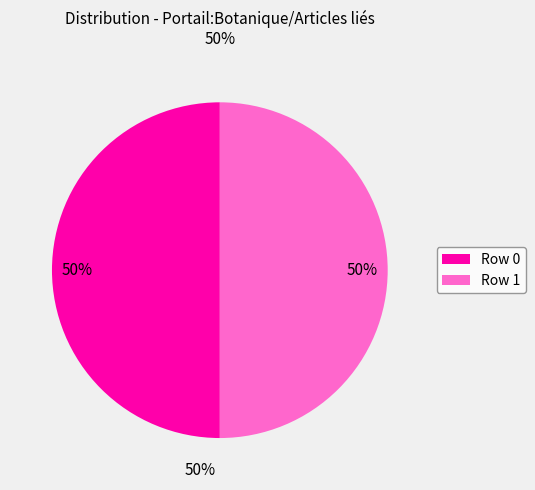

The Row 0 slice represents 50% of the pie. True or false?

True